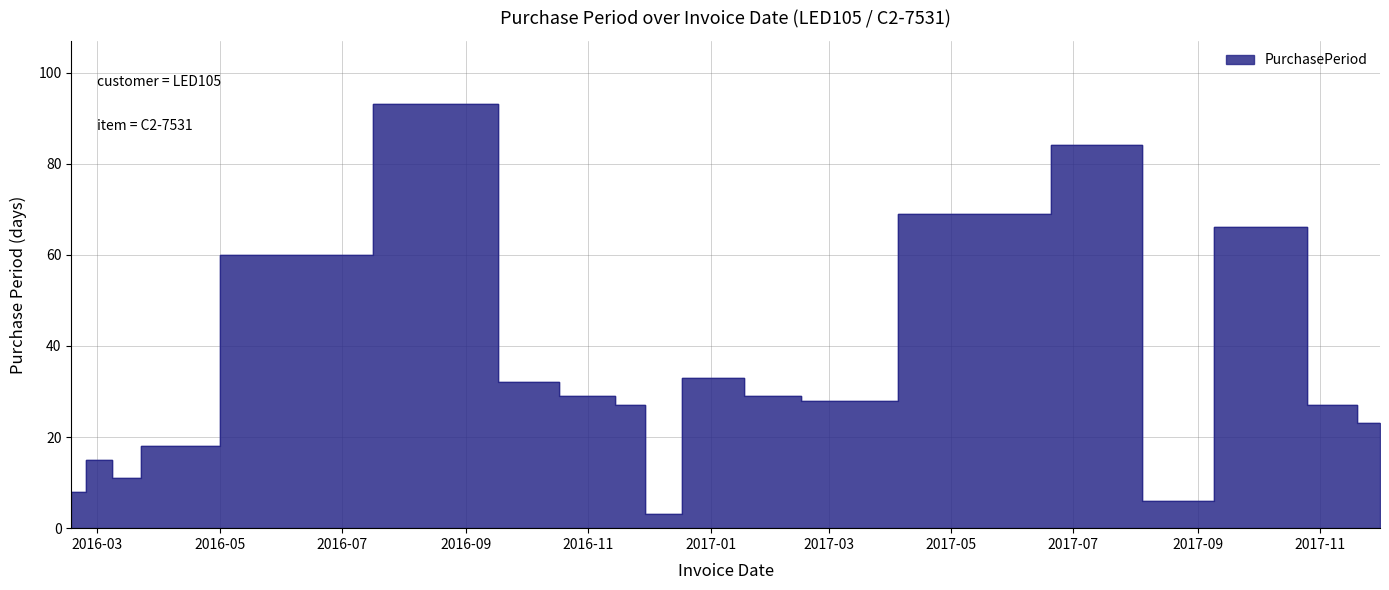

Where is the first local maximum?

2016-03-03